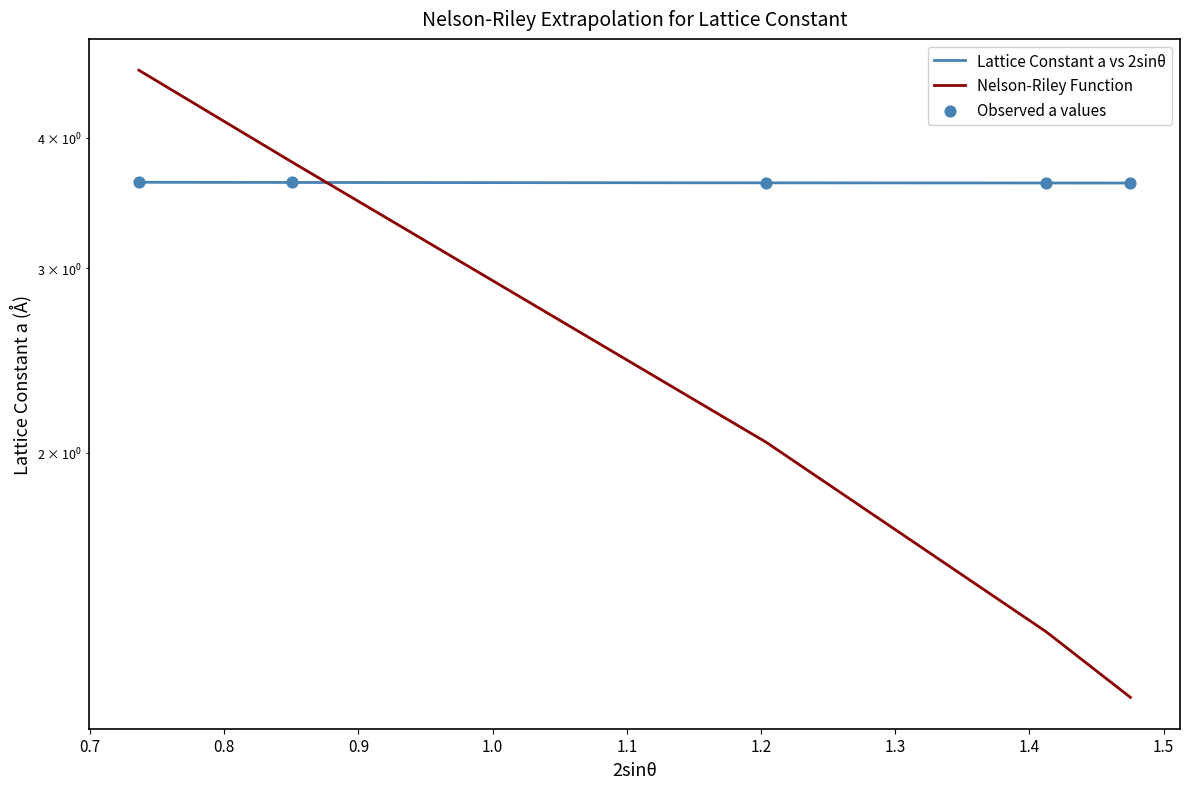

Which series contains the highest Y value?

Nelson-Riley Function